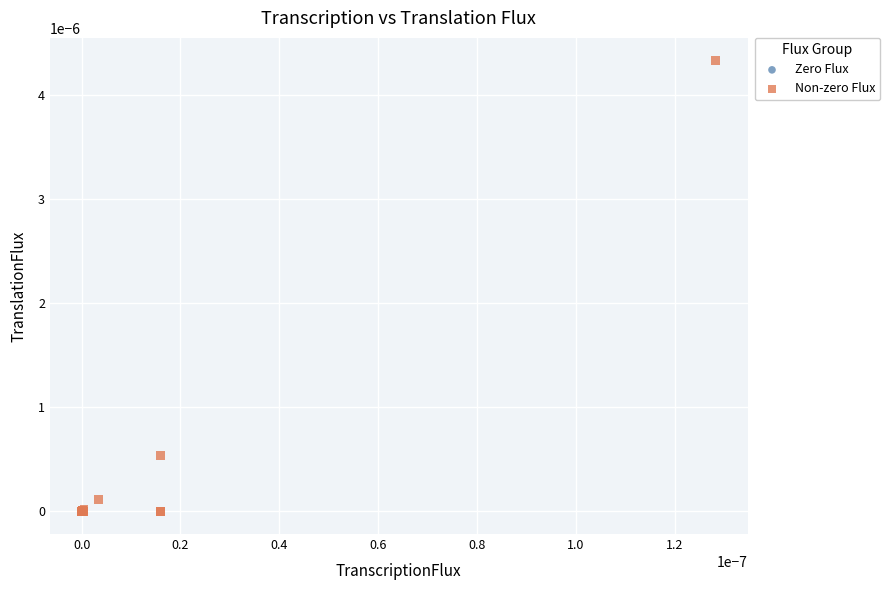

What are all the series names shown in the legend?

Zero Flux, Non-zero Flux